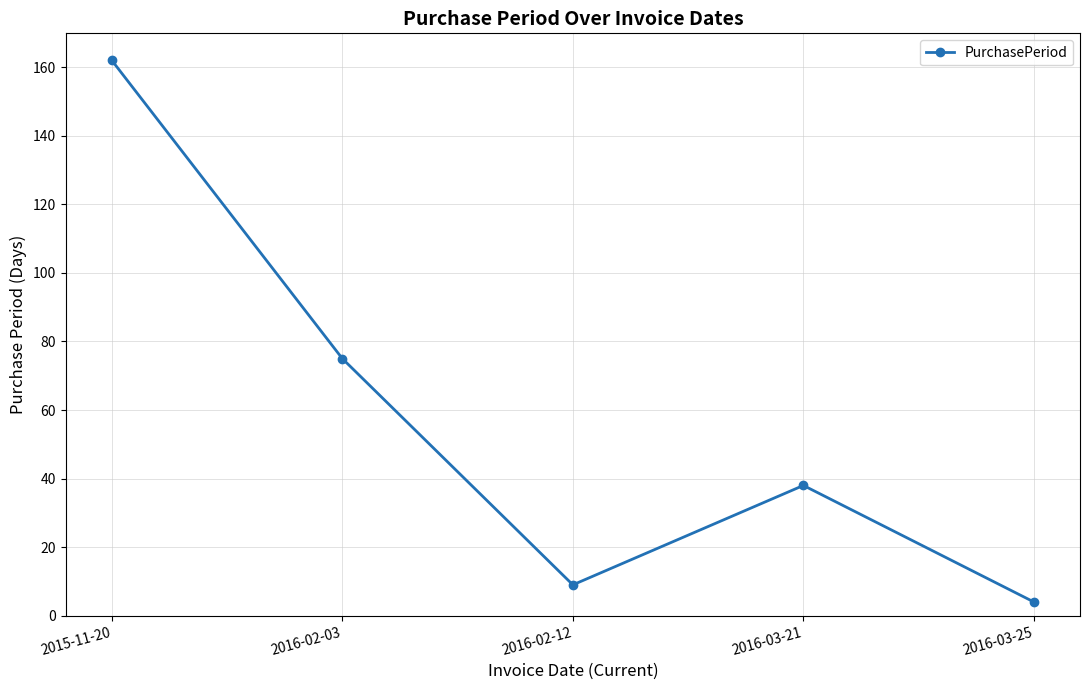

What is the value of the 3rd point from the left?

9